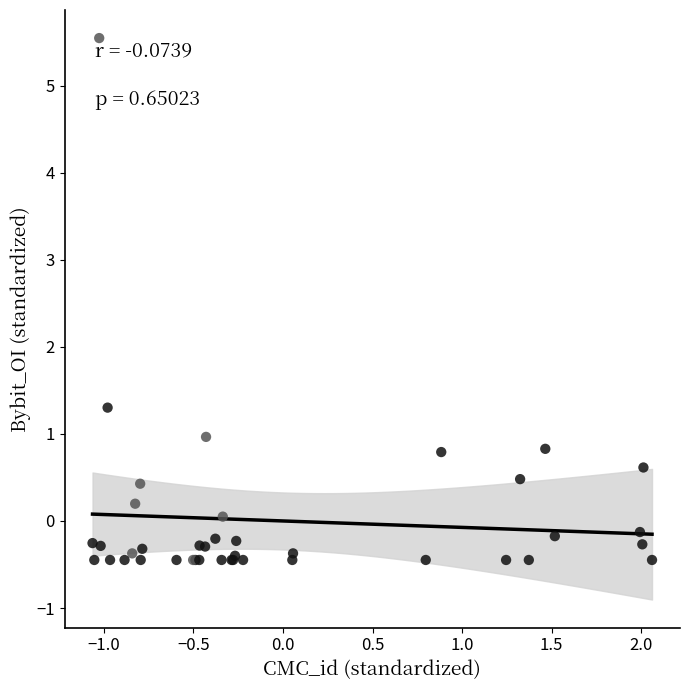

What Y value in the scatter plot is closest to 2?

1.3